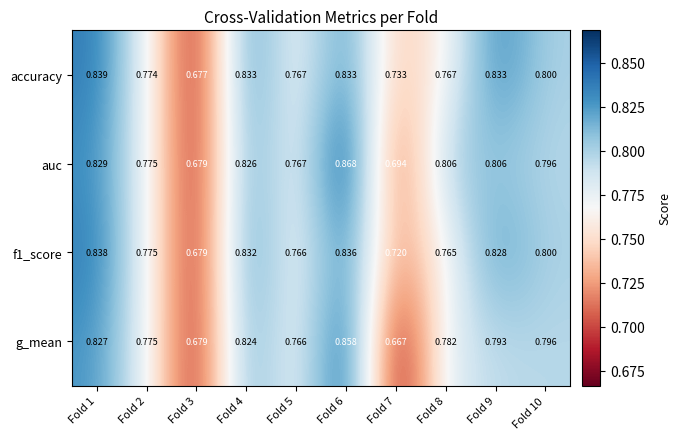

At which category is the sum across all series the highest?

Fold 6